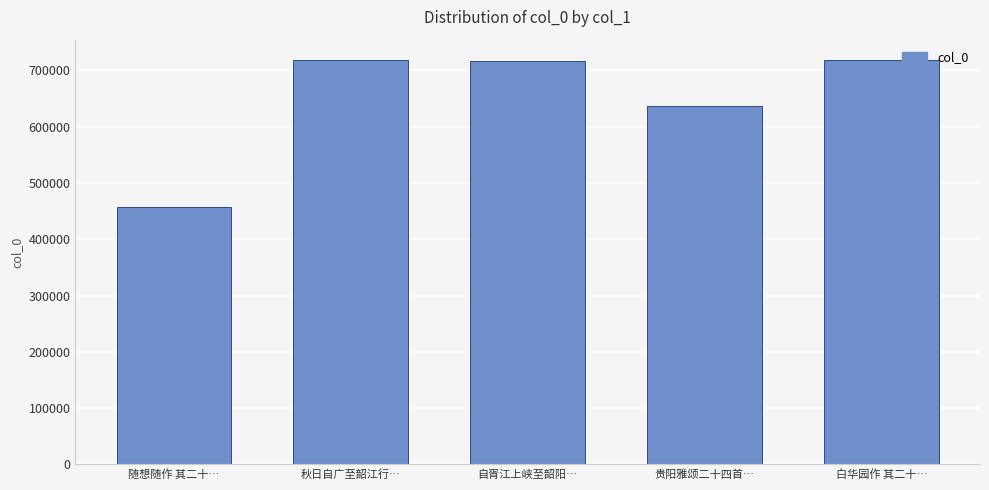

How many data points does each series have?

5